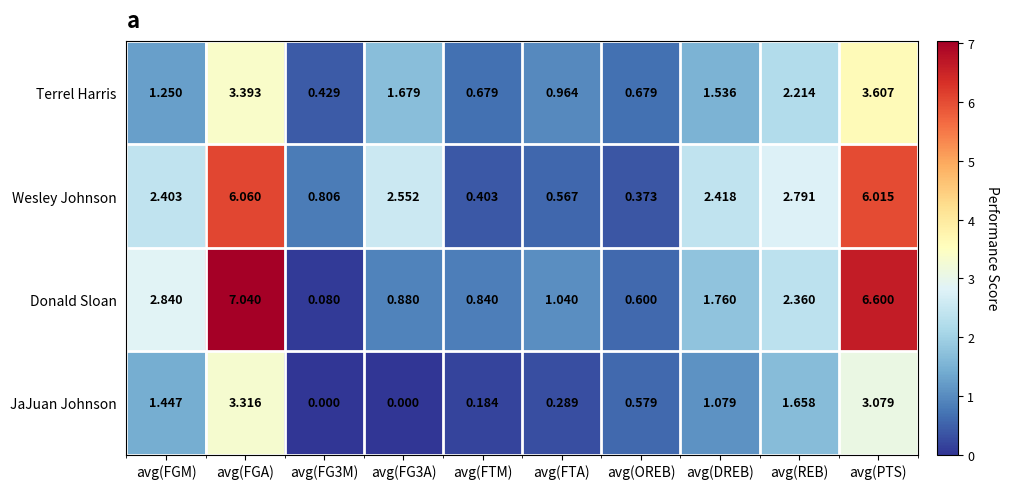

Rank the series by their maximum value, from lowest to highest.

JaJuan Johnson, Terrel Harris, Wesley Johnson, Donald Sloan